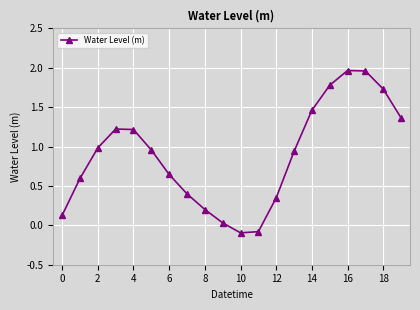

What is the sum of all values?

17.7